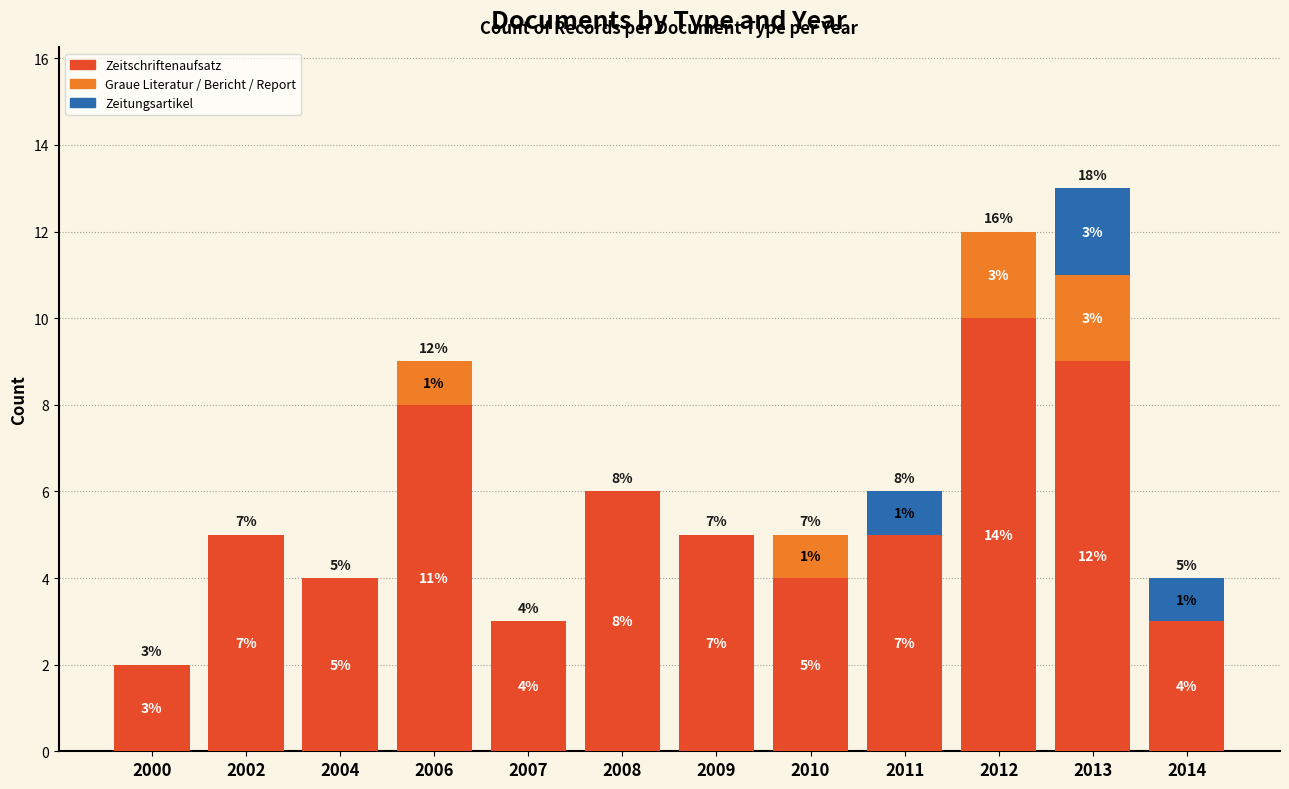

What are all the series names shown in the legend?

Zeitschriftenaufsatz, Graue Literatur / Bericht / Report, Zeitungsartikel